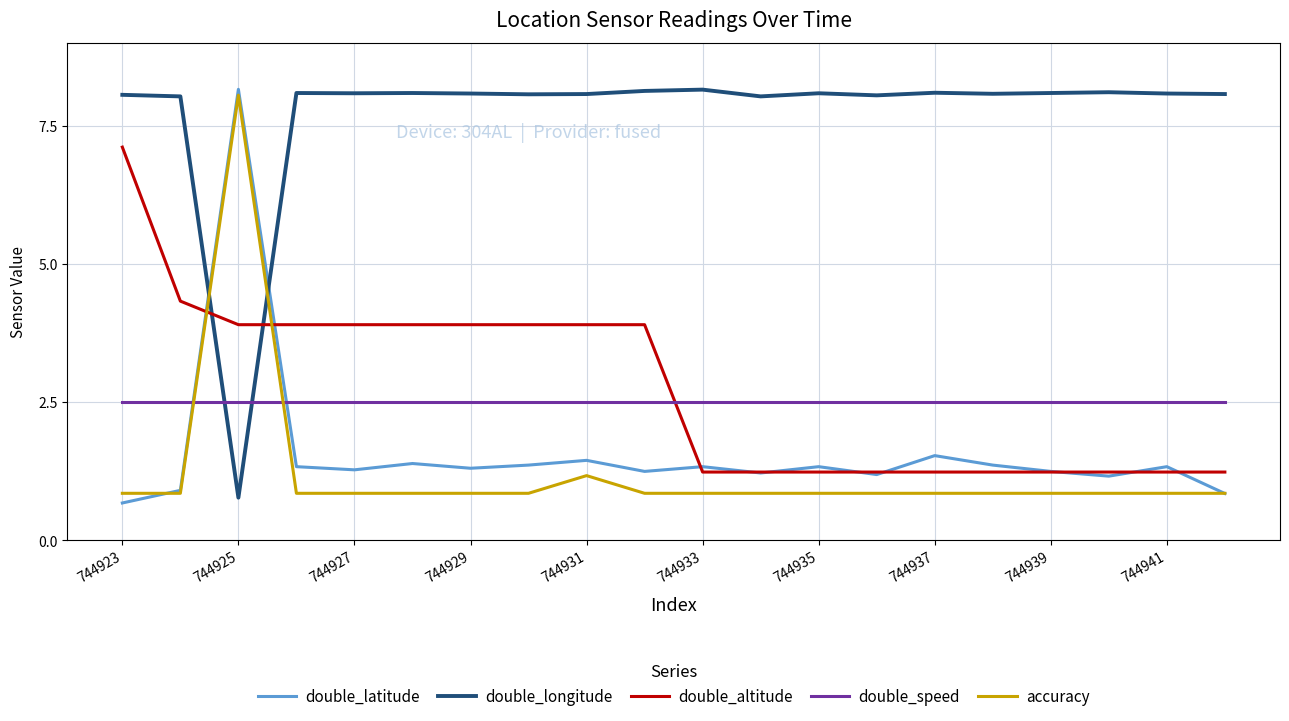

What is the greatest value displayed?

8.2